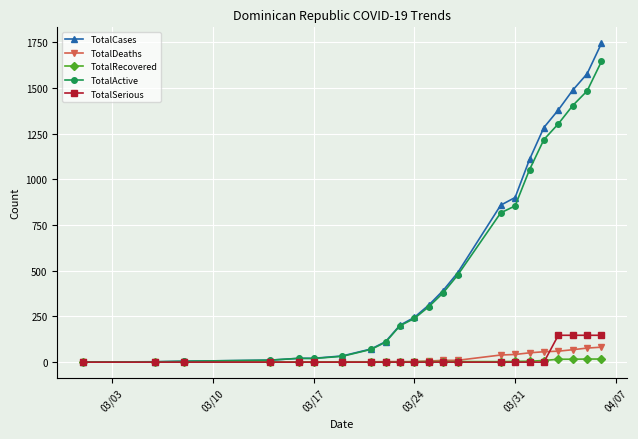

Rank the series by their maximum value, from lowest to highest.

TotalRecovered, TotalDeaths, TotalSerious, TotalActive, TotalCases